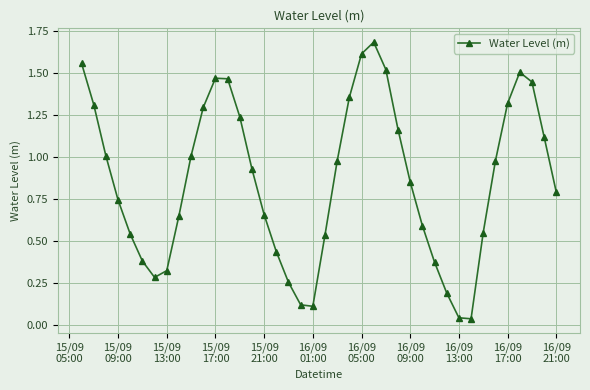

How many points are higher than both their immediate neighbors (excluding endpoints)?

3